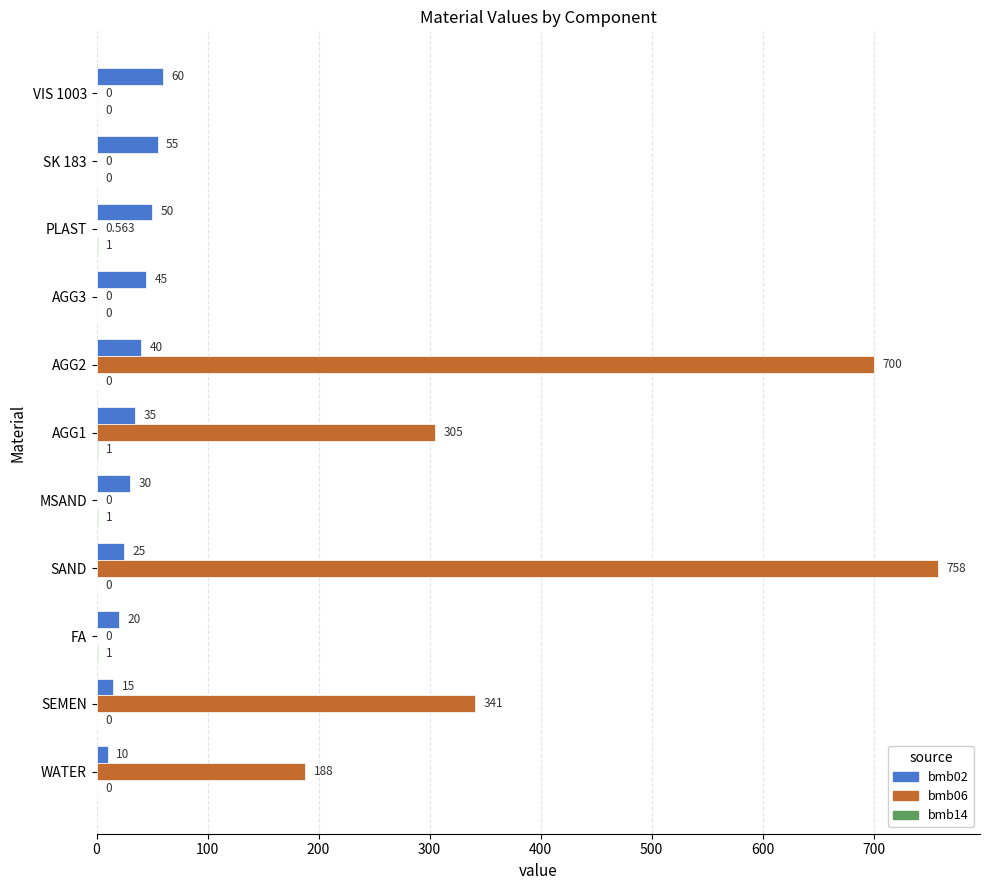

Which category has the highest value in the bmb06 series?

SAND